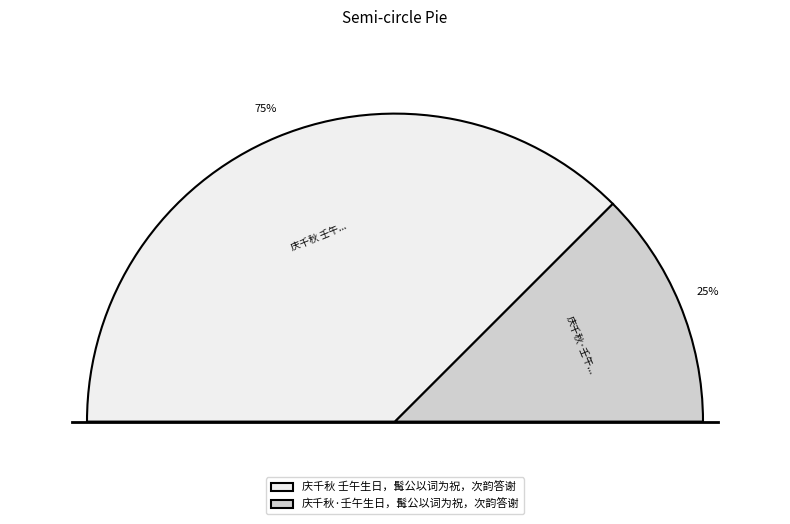

What portion of the pie excludes 庆千秋·壬午生日，髯公以词为祝，次韵答谢?

75.0%